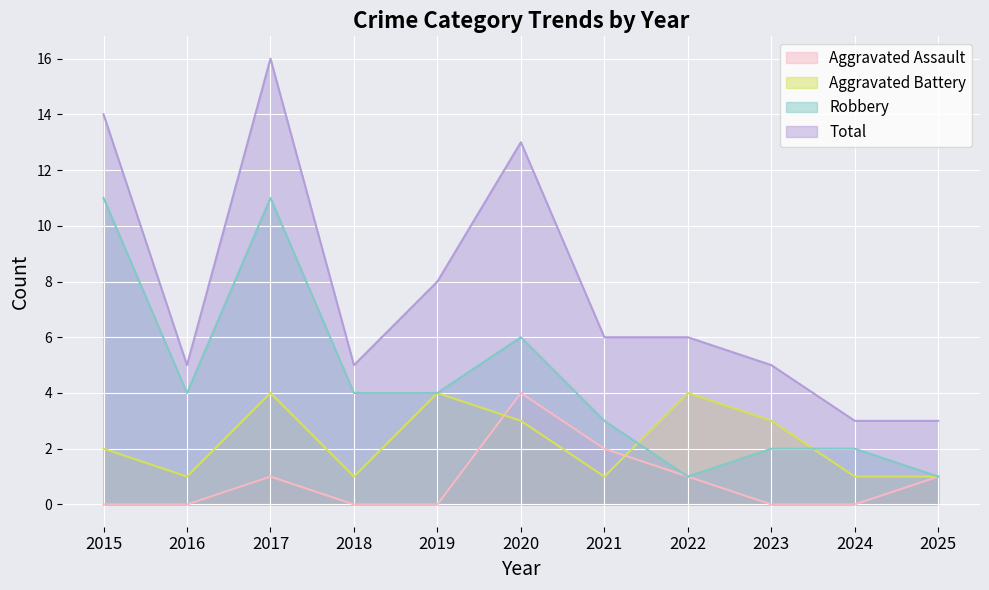

What are all the series names shown in the legend?

Aggravated Assault, Aggravated Battery, Robbery, Total